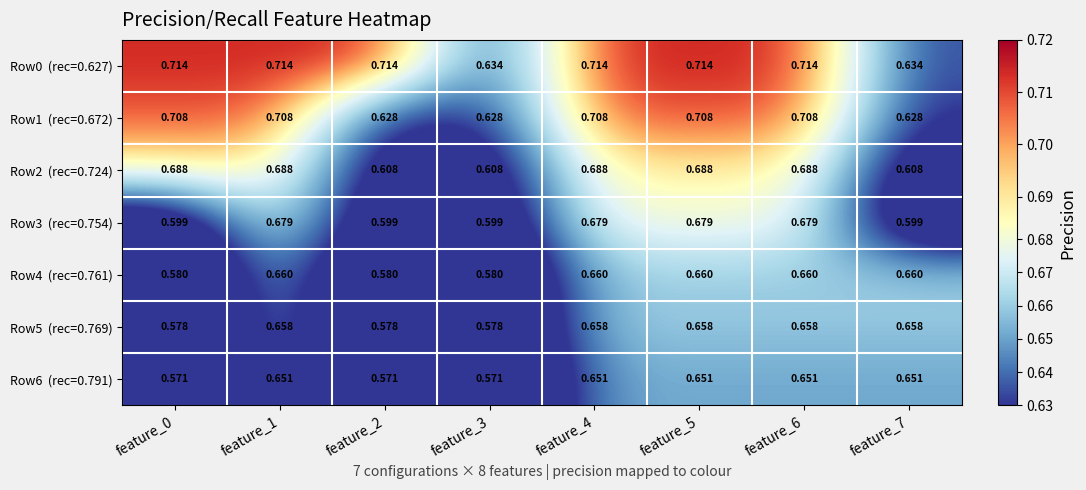

What is the maximum value shown in the chart?

0.7